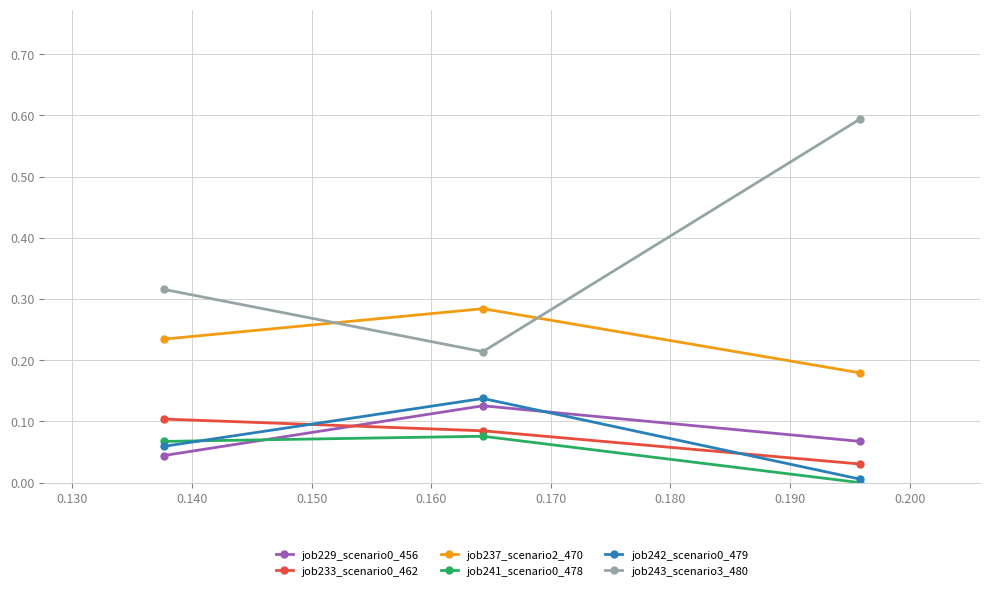

Which series has the widest spread of values?

job243_scenario3_480